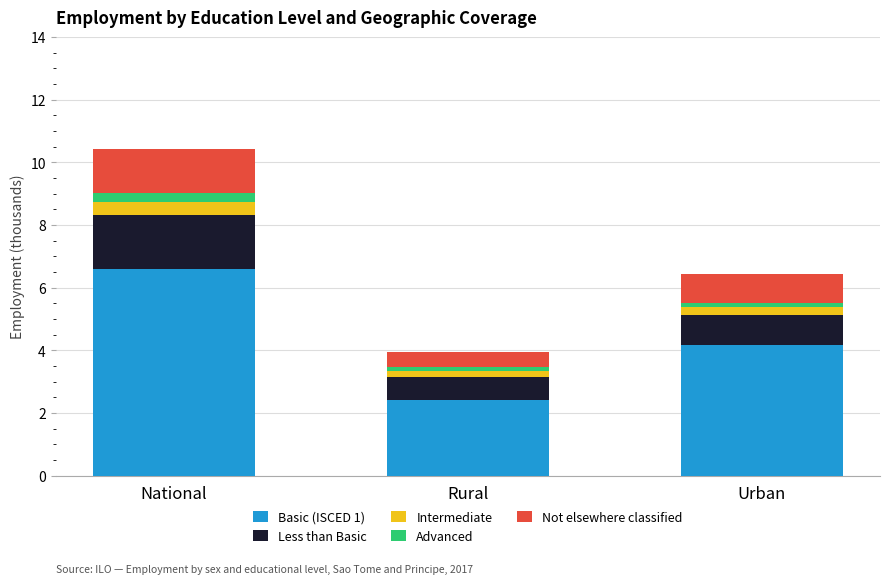

Rank the categories by Basic (ISCED 1) value from lowest to highest.

Rural, Urban, National